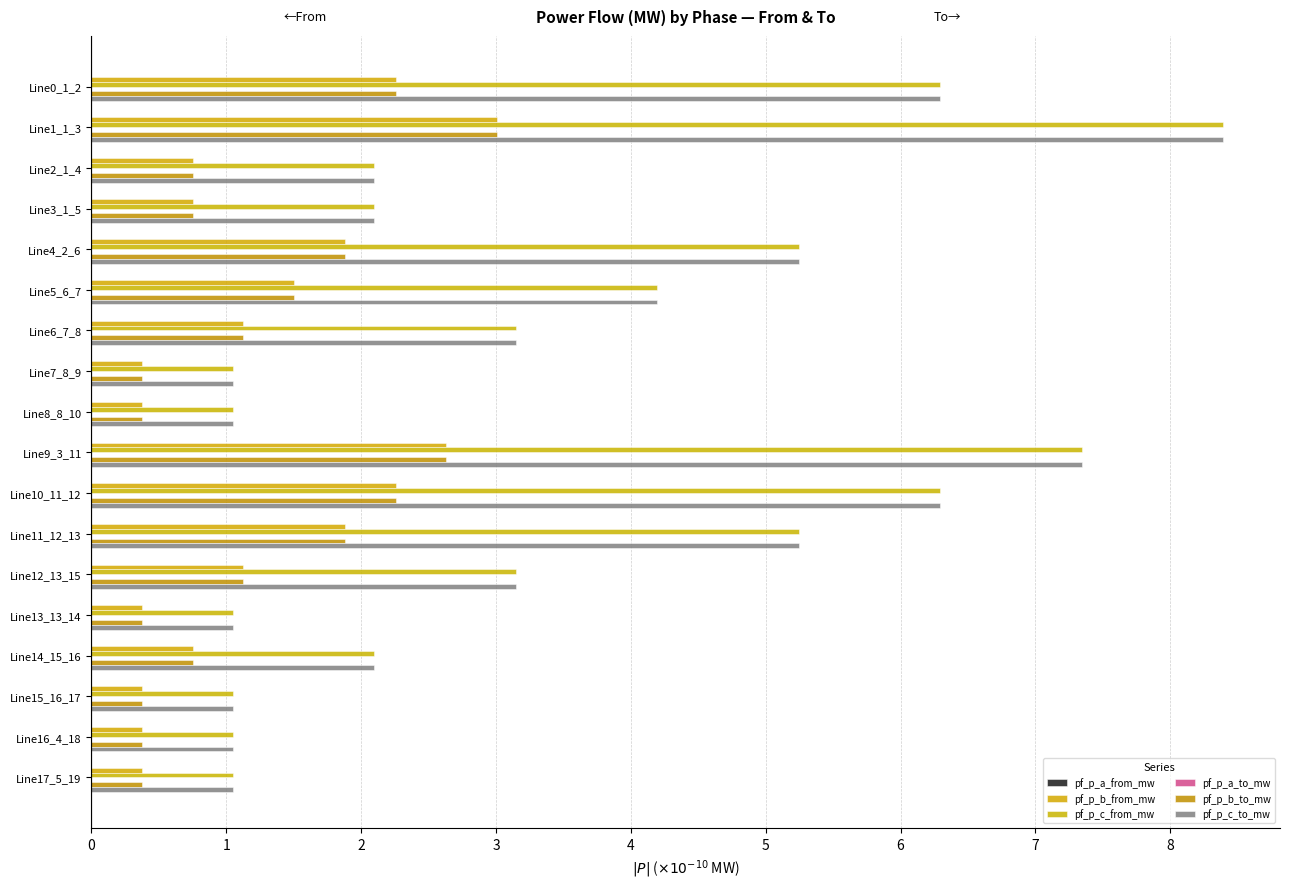

What is the average value of the pf_p_b_from_mw series?

1.2